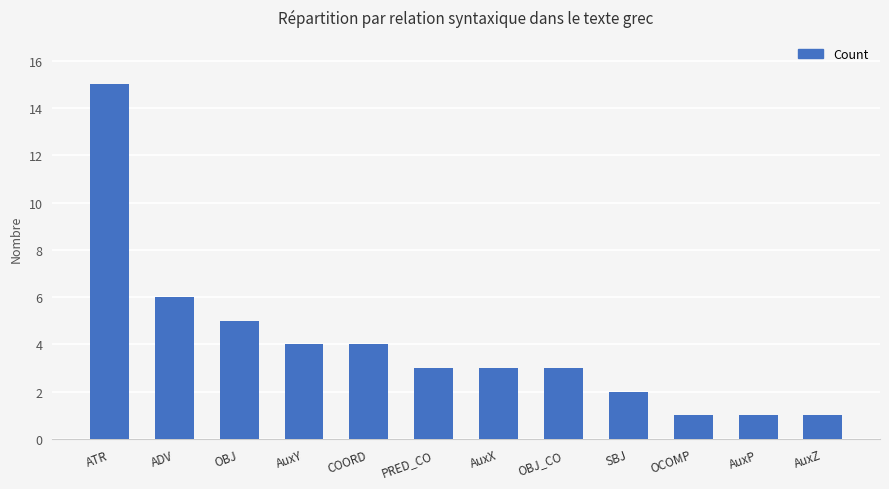

What is the label of the 5th bar from the right?

OBJ_CO